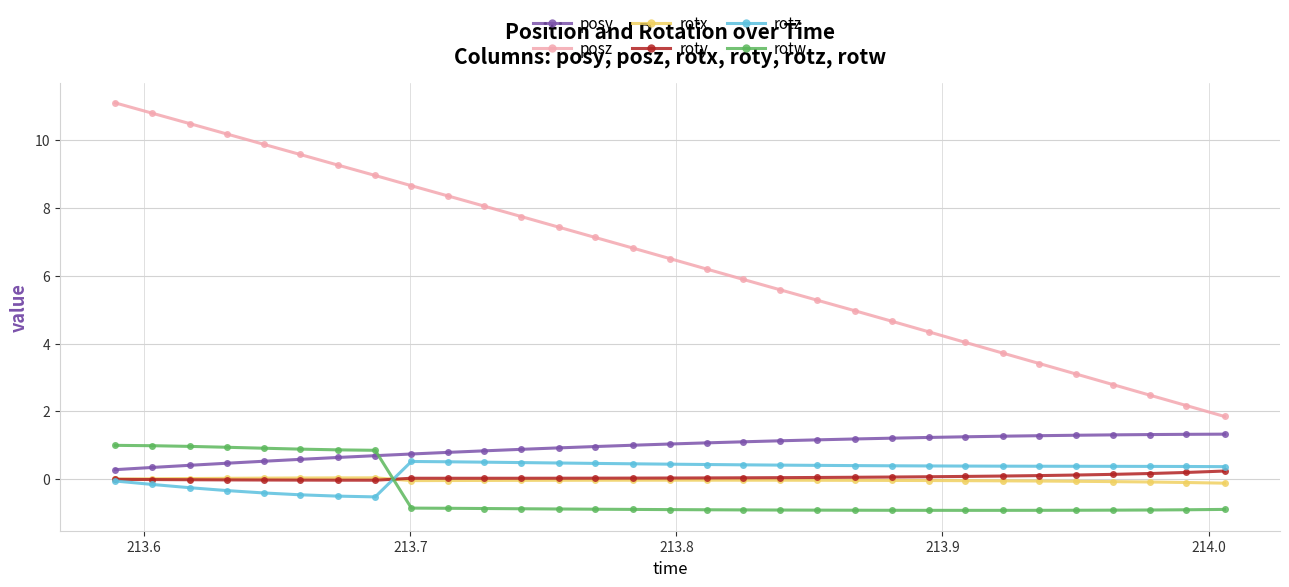

True or false: posy and rotx cross at least once.

False